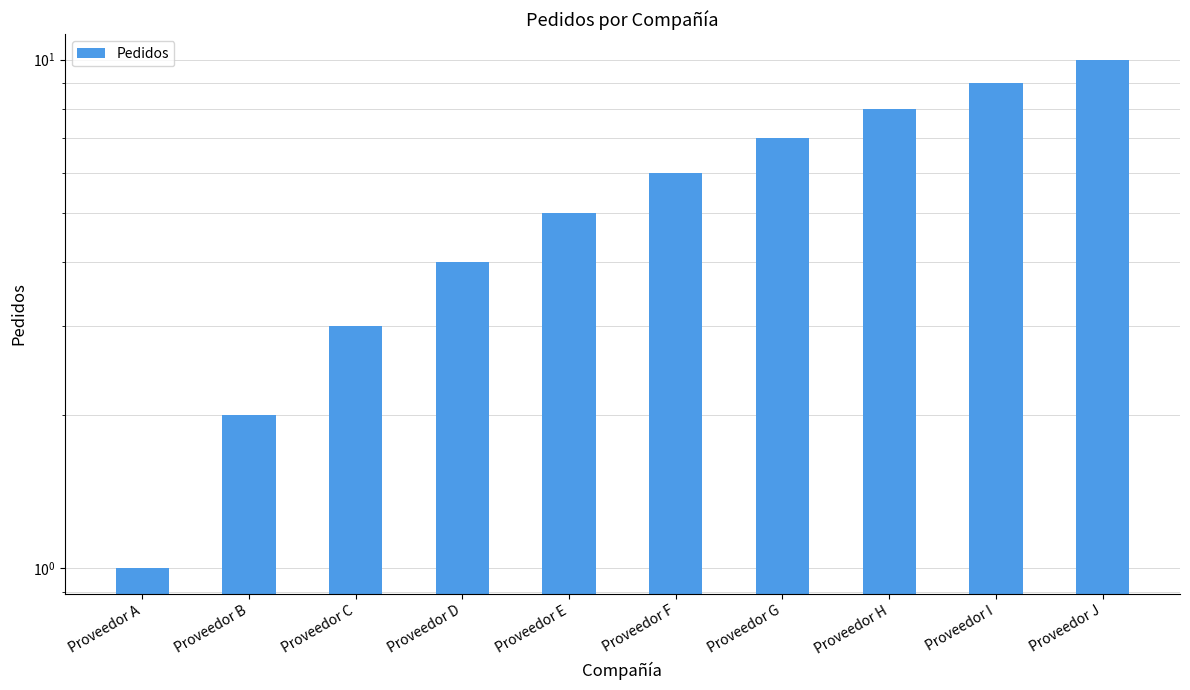

The value at Proveedor C is 3. True or false?

True